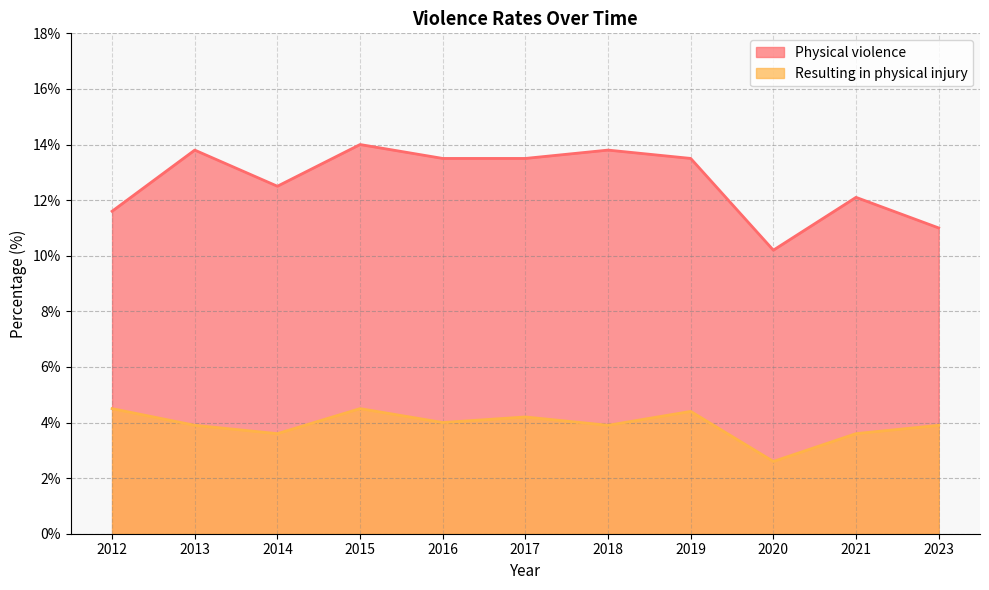

True or false: Physical violence has a value of 4.8 at 2021.

False